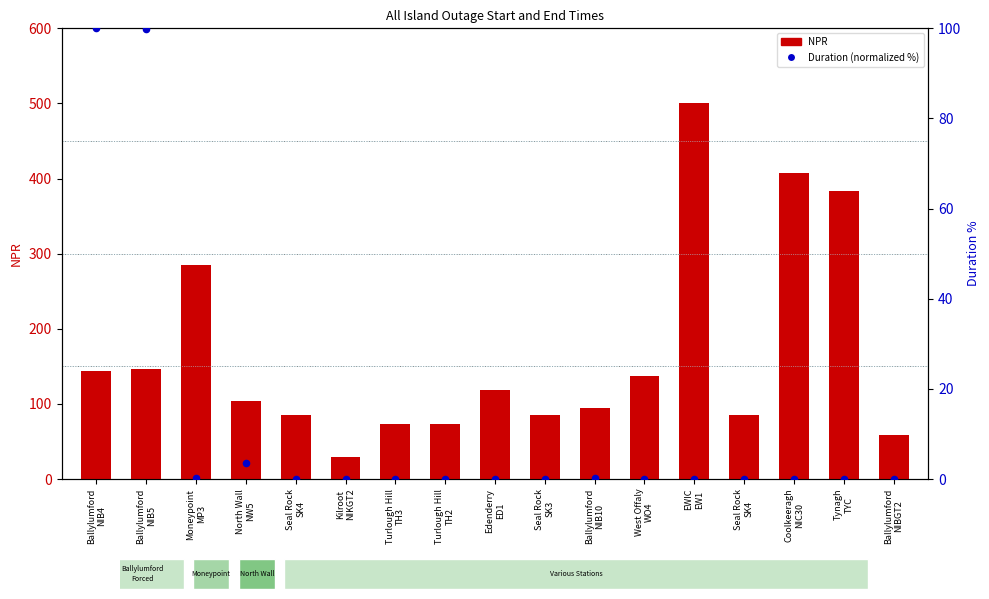

Which series has the largest Y range (max minus min)?

NPR